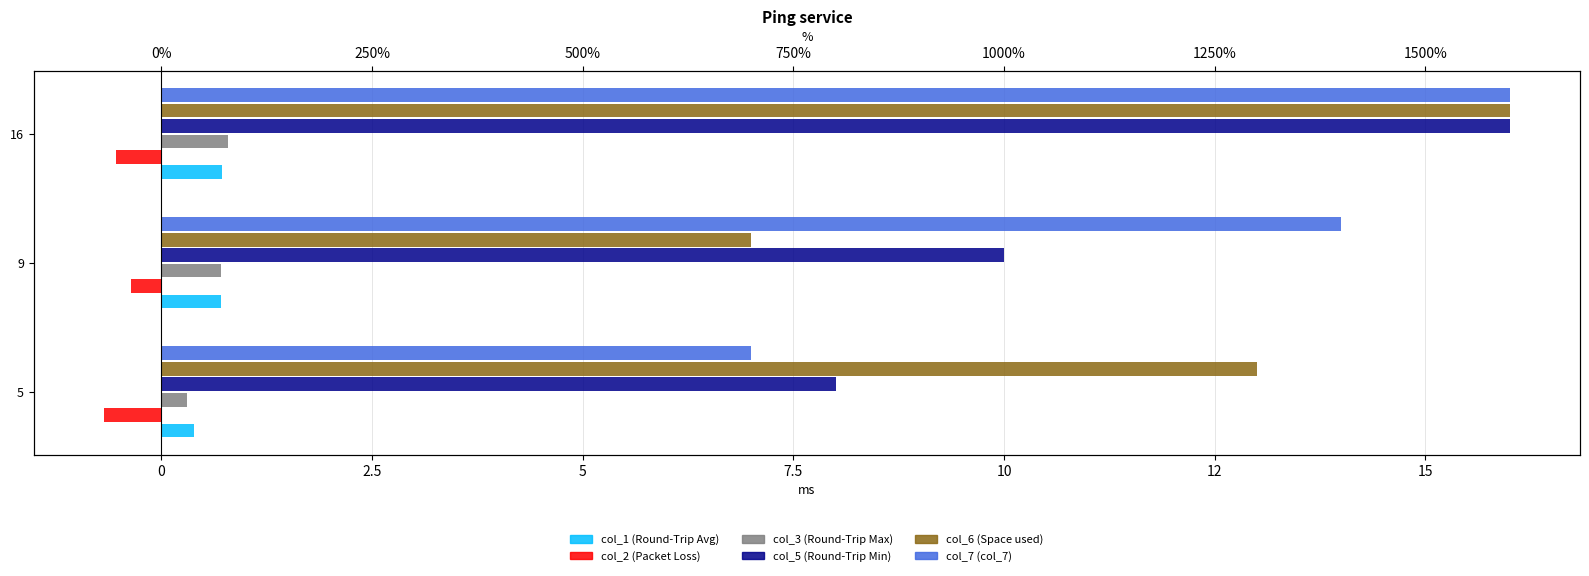

How many distinct data groups are displayed?

6